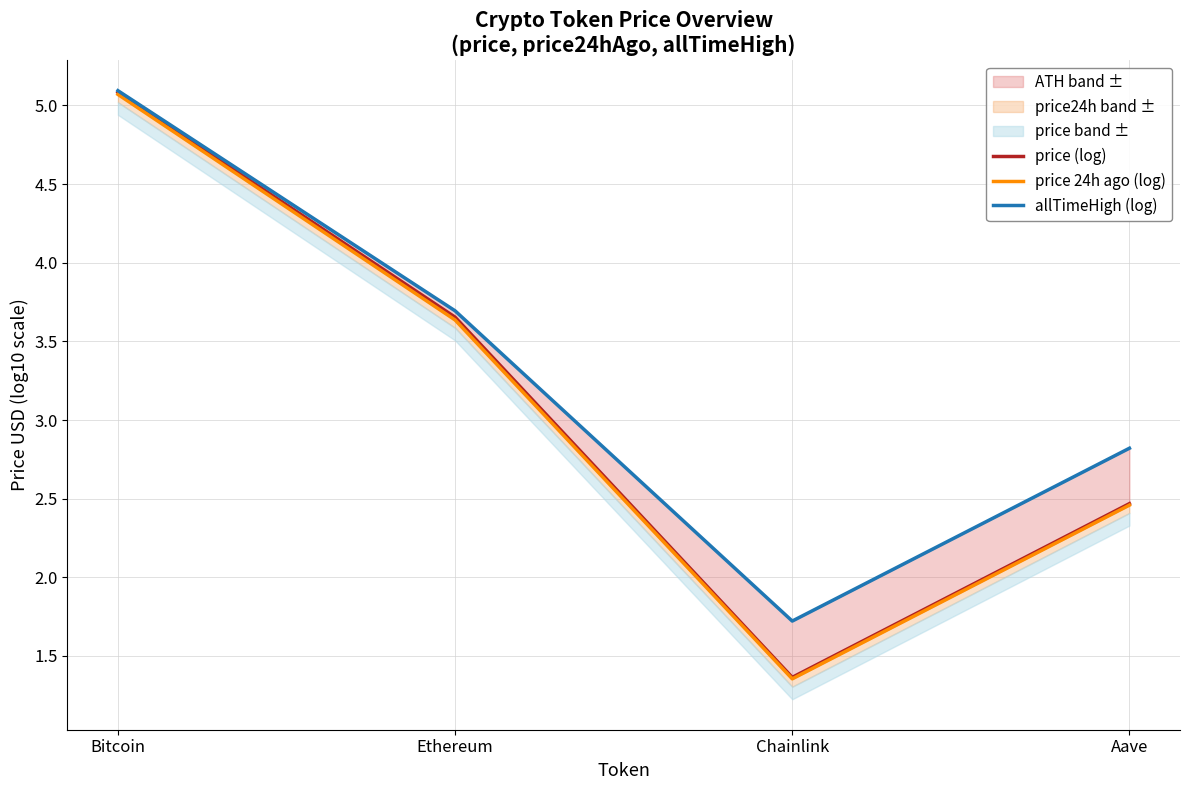

Which has a higher value, Ethereum or Chainlink?

Ethereum